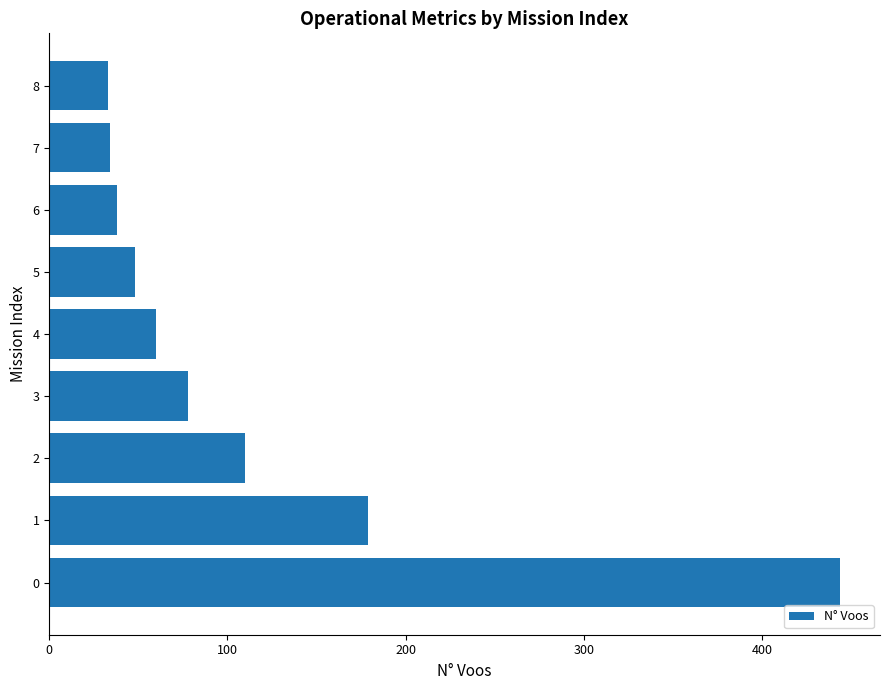

What is the smallest value displayed?

33